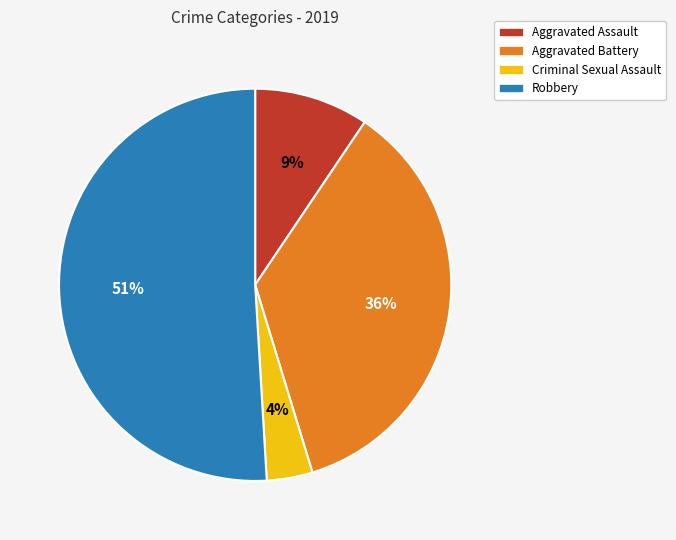

How many segments does this pie chart have?

4